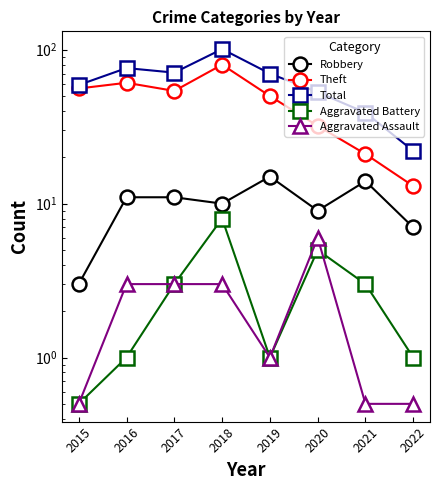

What are all the series names shown in the legend?

Robbery, Theft, Total, Aggravated Battery, Aggravated Assault